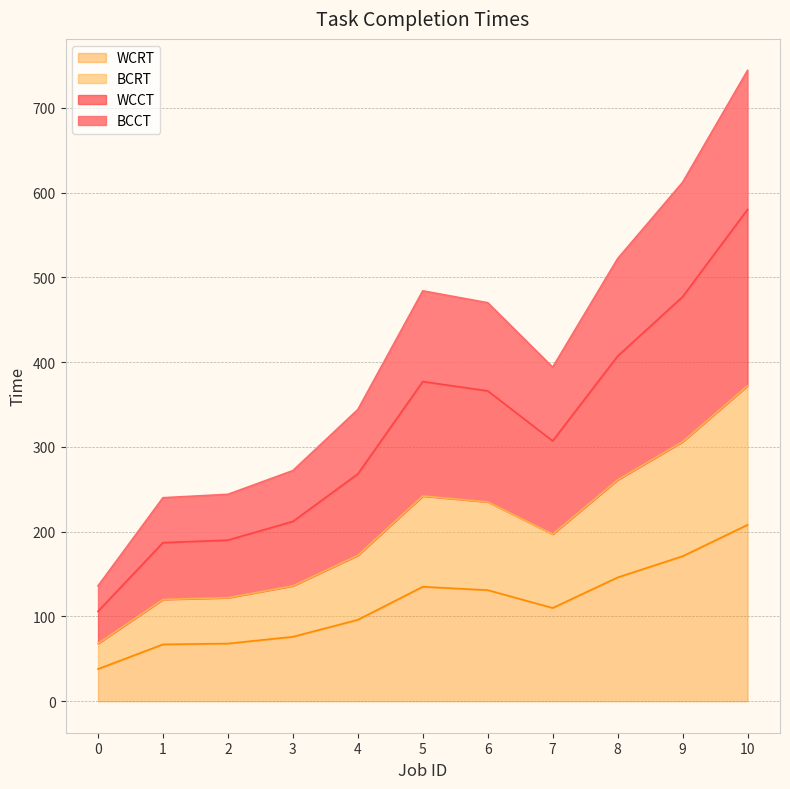

Which has a higher value, 3 or 8?

8